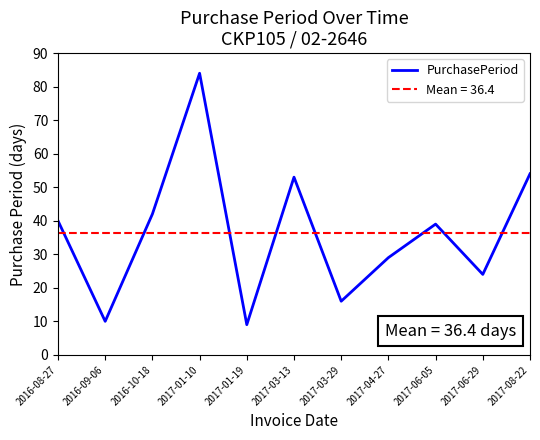

Does the chart have visible grid lines?

No